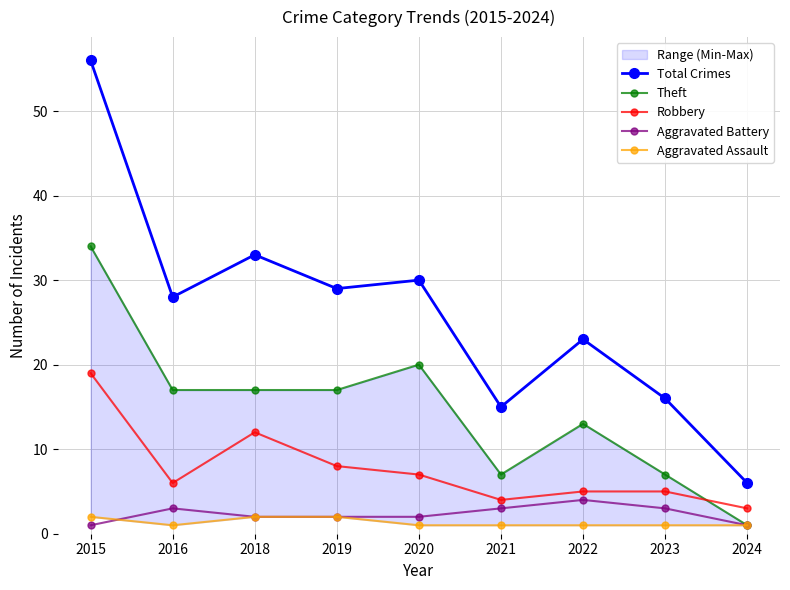

What is the value of the Robbery point at the 5th from the left?

7